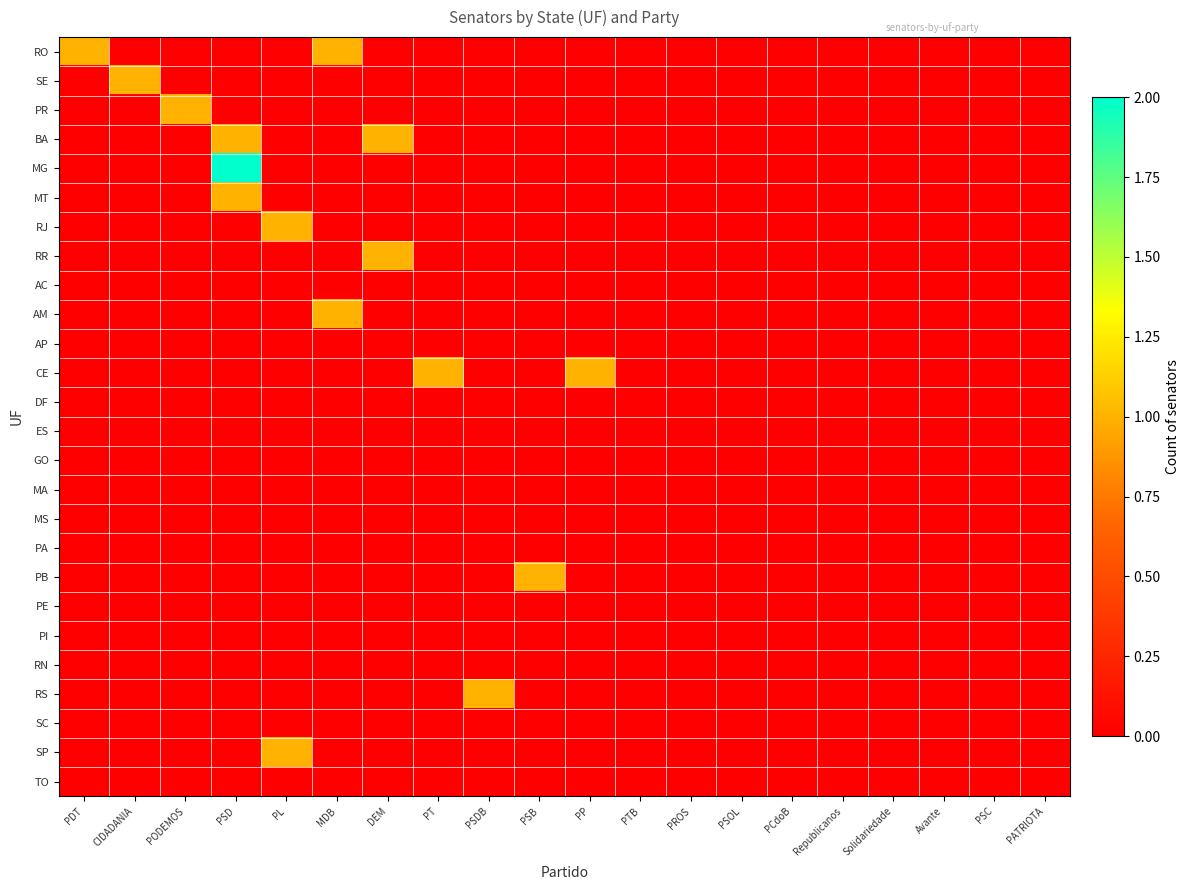

Reading right to left, extract all data points from this chart.

RO: PATRIOTA=0	PSC=0	Avante=0	Solidariedade=0	Republicanos=0	PCdoB=0	PSOL=0	PROS=0	PTB=0	PP=0	PSB=0	PSDB=0	PT=0	DEM=0	MDB=1	PL=0	PSD=0	PODEMOS=0	CIDADANIA=0	PDT=1
SE: PATRIOTA=0	PSC=0	Avante=0	Solidariedade=0	Republicanos=0	PCdoB=0	PSOL=0	PROS=0	PTB=0	PP=0	PSB=0	PSDB=0	PT=0	DEM=0	MDB=0	PL=0	PSD=0	PODEMOS=0	CIDADANIA=1	PDT=0
PR: PATRIOTA=0	PSC=0	Avante=0	Solidariedade=0	Republicanos=0	PCdoB=0	PSOL=0	PROS=0	PTB=0	PP=0	PSB=0	PSDB=0	PT=0	DEM=0	MDB=0	PL=0	PSD=0	PODEMOS=1	CIDADANIA=0	PDT=0
BA: PATRIOTA=0	PSC=0	Avante=0	Solidariedade=0	Republicanos=0	PCdoB=0	PSOL=0	PROS=0	PTB=0	PP=0	PSB=0	PSDB=0	PT=0	DEM=1	MDB=0	PL=0	PSD=1	PODEMOS=0	CIDADANIA=0	PDT=0
MG: PATRIOTA=0	PSC=0	Avante=0	Solidariedade=0	Republicanos=0	PCdoB=0	PSOL=0	PROS=0	PTB=0	PP=0	PSB=0	PSDB=0	PT=0	DEM=0	MDB=0	PL=0	PSD=2	PODEMOS=0	CIDADANIA=0	PDT=0
MT: PATRIOTA=0	PSC=0	Avante=0	Solidariedade=0	Republicanos=0	PCdoB=0	PSOL=0	PROS=0	PTB=0	PP=0	PSB=0	PSDB=0	PT=0	DEM=0	MDB=0	PL=0	PSD=1	PODEMOS=0	CIDADANIA=0	PDT=0
RJ: PATRIOTA=0	PSC=0	Avante=0	Solidariedade=0	Republicanos=0	PCdoB=0	PSOL=0	PROS=0	PTB=0	PP=0	PSB=0	PSDB=0	PT=0	DEM=0	MDB=0	PL=1	PSD=0	PODEMOS=0	CIDADANIA=0	PDT=0
RR: PATRIOTA=0	PSC=0	Avante=0	Solidariedade=0	Republicanos=0	PCdoB=0	PSOL=0	PROS=0	PTB=0	PP=0	PSB=0	PSDB=0	PT=0	DEM=1	MDB=0	PL=0	PSD=0	PODEMOS=0	CIDADANIA=0	PDT=0
AC: PATRIOTA=0	PSC=0	Avante=0	Solidariedade=0	Republicanos=0	PCdoB=0	PSOL=0	PROS=0	PTB=0	PP=0	PSB=0	PSDB=0	PT=0	DEM=0	MDB=0	PL=0	PSD=0	PODEMOS=0	CIDADANIA=0	PDT=0
AM: PATRIOTA=0	PSC=0	Avante=0	Solidariedade=0	Republicanos=0	PCdoB=0	PSOL=0	PROS=0	PTB=0	PP=0	PSB=0	PSDB=0	PT=0	DEM=0	MDB=1	PL=0	PSD=0	PODEMOS=0	CIDADANIA=0	PDT=0
AP: PATRIOTA=0	PSC=0	Avante=0	Solidariedade=0	Republicanos=0	PCdoB=0	PSOL=0	PROS=0	PTB=0	PP=0	PSB=0	PSDB=0	PT=0	DEM=0	MDB=0	PL=0	PSD=0	PODEMOS=0	CIDADANIA=0	PDT=0
CE: PATRIOTA=0	PSC=0	Avante=0	Solidariedade=0	Republicanos=0	PCdoB=0	PSOL=0	PROS=0	PTB=0	PP=1	PSB=0	PSDB=0	PT=1	DEM=0	MDB=0	PL=0	PSD=0	PODEMOS=0	CIDADANIA=0	PDT=0
DF: PATRIOTA=0	PSC=0	Avante=0	Solidariedade=0	Republicanos=0	PCdoB=0	PSOL=0	PROS=0	PTB=0	PP=0	PSB=0	PSDB=0	PT=0	DEM=0	MDB=0	PL=0	PSD=0	PODEMOS=0	CIDADANIA=0	PDT=0
ES: PATRIOTA=0	PSC=0	Avante=0	Solidariedade=0	Republicanos=0	PCdoB=0	PSOL=0	PROS=0	PTB=0	PP=0	PSB=0	PSDB=0	PT=0	DEM=0	MDB=0	PL=0	PSD=0	PODEMOS=0	CIDADANIA=0	PDT=0
GO: PATRIOTA=0	PSC=0	Avante=0	Solidariedade=0	Republicanos=0	PCdoB=0	PSOL=0	PROS=0	PTB=0	PP=0	PSB=0	PSDB=0	PT=0	DEM=0	MDB=0	PL=0	PSD=0	PODEMOS=0	CIDADANIA=0	PDT=0
MA: PATRIOTA=0	PSC=0	Avante=0	Solidariedade=0	Republicanos=0	PCdoB=0	PSOL=0	PROS=0	PTB=0	PP=0	PSB=0	PSDB=0	PT=0	DEM=0	MDB=0	PL=0	PSD=0	PODEMOS=0	CIDADANIA=0	PDT=0
MS: PATRIOTA=0	PSC=0	Avante=0	Solidariedade=0	Republicanos=0	PCdoB=0	PSOL=0	PROS=0	PTB=0	PP=0	PSB=0	PSDB=0	PT=0	DEM=0	MDB=0	PL=0	PSD=0	PODEMOS=0	CIDADANIA=0	PDT=0
PA: PATRIOTA=0	PSC=0	Avante=0	Solidariedade=0	Republicanos=0	PCdoB=0	PSOL=0	PROS=0	PTB=0	PP=0	PSB=0	PSDB=0	PT=0	DEM=0	MDB=0	PL=0	PSD=0	PODEMOS=0	CIDADANIA=0	PDT=0
PB: PATRIOTA=0	PSC=0	Avante=0	Solidariedade=0	Republicanos=0	PCdoB=0	PSOL=0	PROS=0	PTB=0	PP=0	PSB=1	PSDB=0	PT=0	DEM=0	MDB=0	PL=0	PSD=0	PODEMOS=0	CIDADANIA=0	PDT=0
PE: PATRIOTA=0	PSC=0	Avante=0	Solidariedade=0	Republicanos=0	PCdoB=0	PSOL=0	PROS=0	PTB=0	PP=0	PSB=0	PSDB=0	PT=0	DEM=0	MDB=0	PL=0	PSD=0	PODEMOS=0	CIDADANIA=0	PDT=0
PI: PATRIOTA=0	PSC=0	Avante=0	Solidariedade=0	Republicanos=0	PCdoB=0	PSOL=0	PROS=0	PTB=0	PP=0	PSB=0	PSDB=0	PT=0	DEM=0	MDB=0	PL=0	PSD=0	PODEMOS=0	CIDADANIA=0	PDT=0
RN: PATRIOTA=0	PSC=0	Avante=0	Solidariedade=0	Republicanos=0	PCdoB=0	PSOL=0	PROS=0	PTB=0	PP=0	PSB=0	PSDB=0	PT=0	DEM=0	MDB=0	PL=0	PSD=0	PODEMOS=0	CIDADANIA=0	PDT=0
RS: PATRIOTA=0	PSC=0	Avante=0	Solidariedade=0	Republicanos=0	PCdoB=0	PSOL=0	PROS=0	PTB=0	PP=0	PSB=0	PSDB=1	PT=0	DEM=0	MDB=0	PL=0	PSD=0	PODEMOS=0	CIDADANIA=0	PDT=0
SC: PATRIOTA=0	PSC=0	Avante=0	Solidariedade=0	Republicanos=0	PCdoB=0	PSOL=0	PROS=0	PTB=0	PP=0	PSB=0	PSDB=0	PT=0	DEM=0	MDB=0	PL=0	PSD=0	PODEMOS=0	CIDADANIA=0	PDT=0
SP: PATRIOTA=0	PSC=0	Avante=0	Solidariedade=0	Republicanos=0	PCdoB=0	PSOL=0	PROS=0	PTB=0	PP=0	PSB=0	PSDB=0	PT=0	DEM=0	MDB=0	PL=1	PSD=0	PODEMOS=0	CIDADANIA=0	PDT=0
TO: PATRIOTA=0	PSC=0	Avante=0	Solidariedade=0	Republicanos=0	PCdoB=0	PSOL=0	PROS=0	PTB=0	PP=0	PSB=0	PSDB=0	PT=0	DEM=0	MDB=0	PL=0	PSD=0	PODEMOS=0	CIDADANIA=0	PDT=0